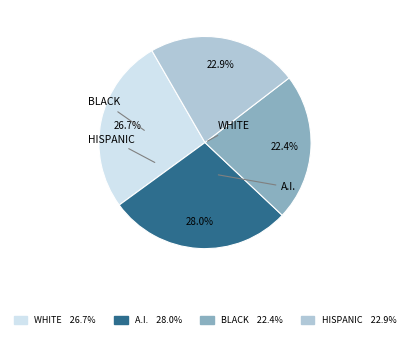

What is the ratio of the value at BLACK 22.4% to the value at A.I. 28.0%?

0.8